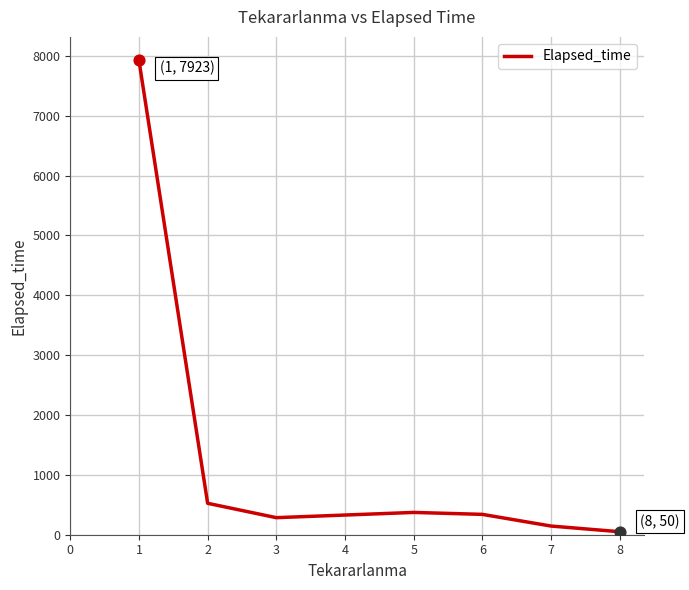

What is the change in value from 2 to 3?

-240.0